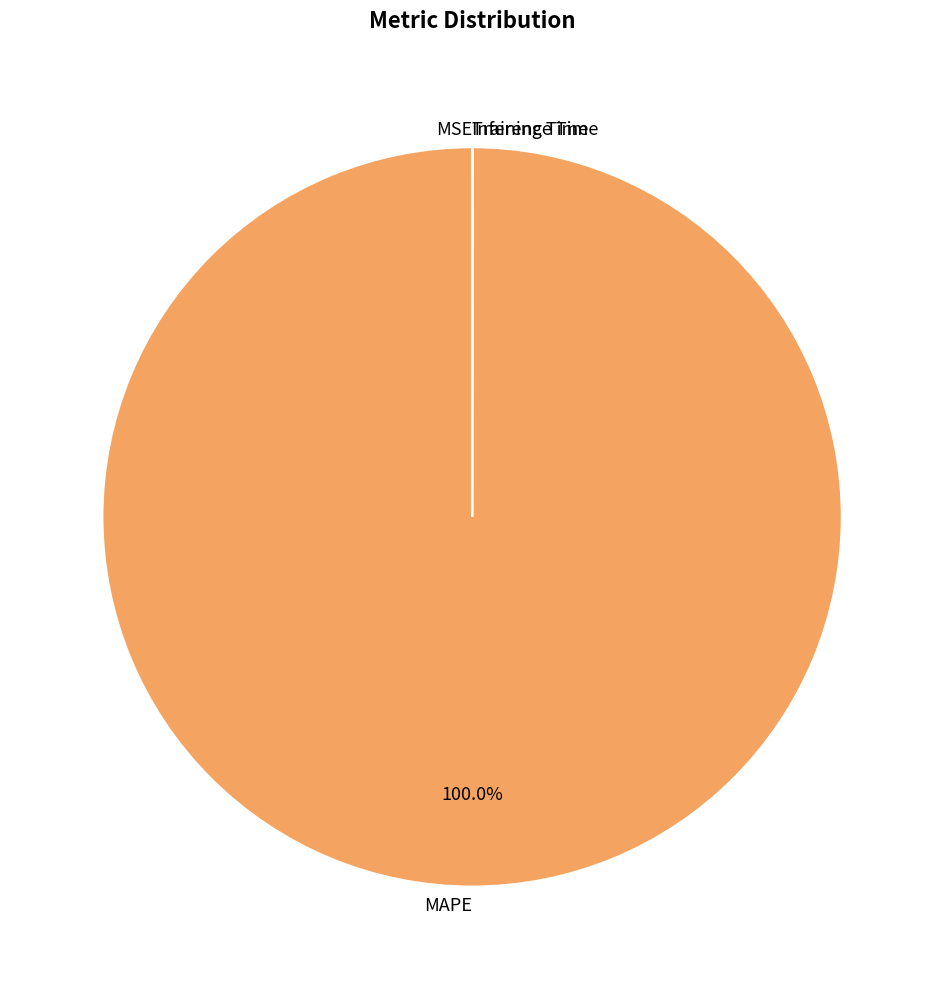

Is MAPE the majority of the pie?

Yes